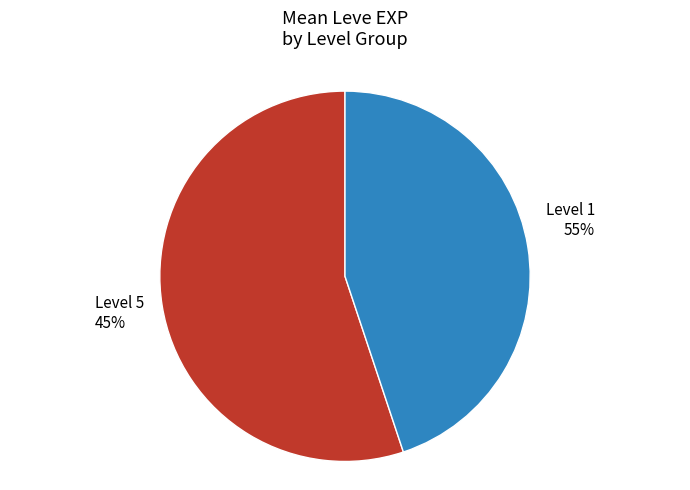

Between Level 5 and Level 1, which is larger?

Level 1